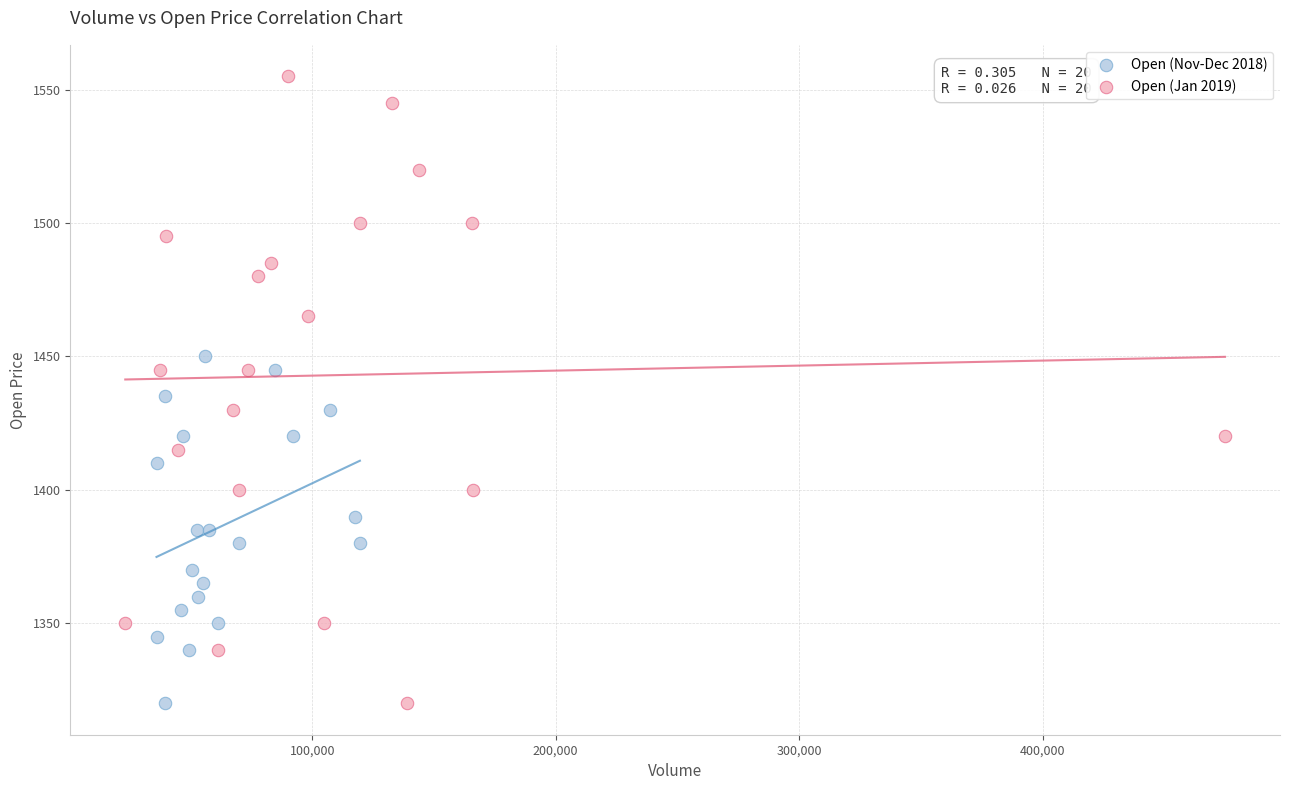

Which series has the largest Y range (max minus min)?

Open (Jan 2019)